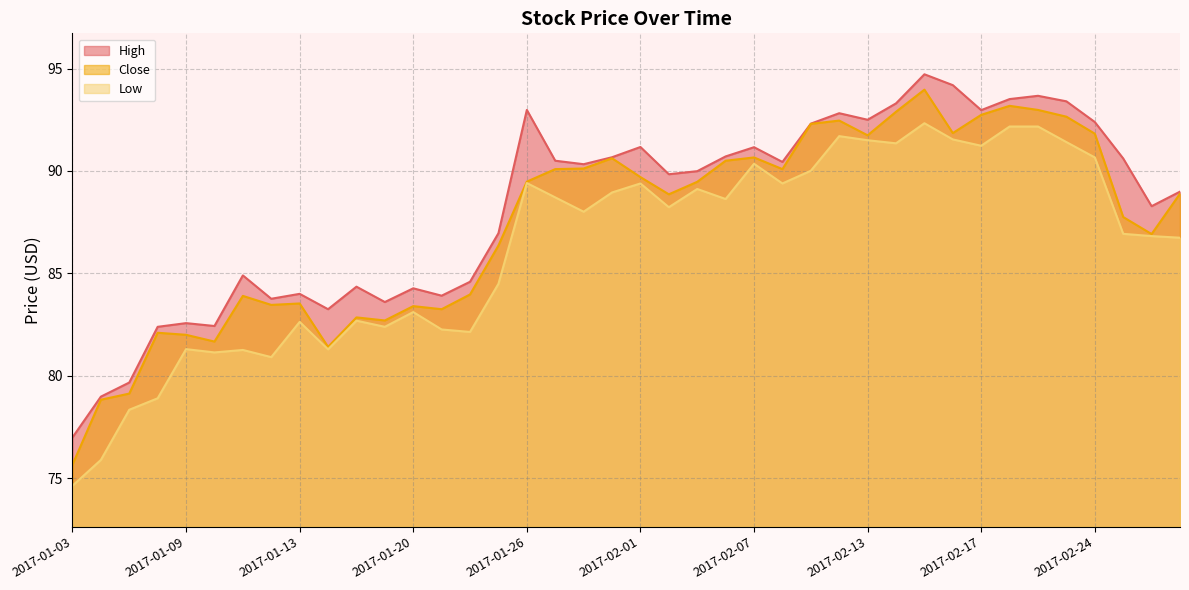

At which category is the sum across all series the highest?

2017-02-15